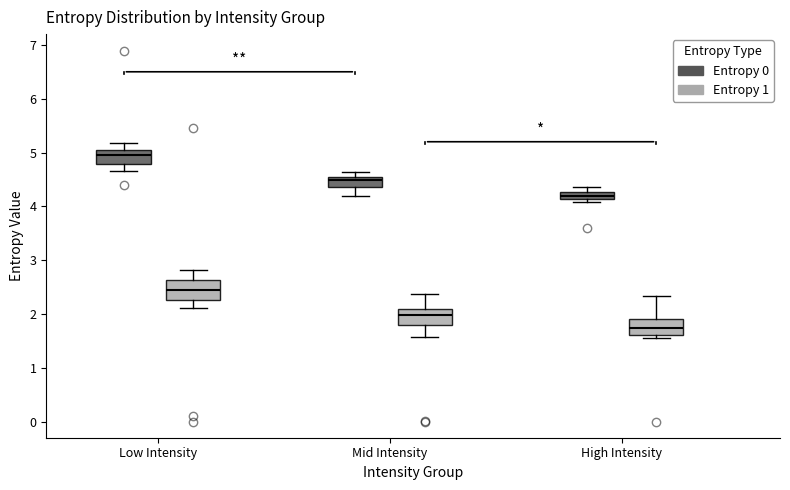

Where does the lower whisker of the box for Mid Intensity (Entropy 0) end on the y-axis? The values are not printed on the chart, so give them approximately, as read against the axis.

4.2